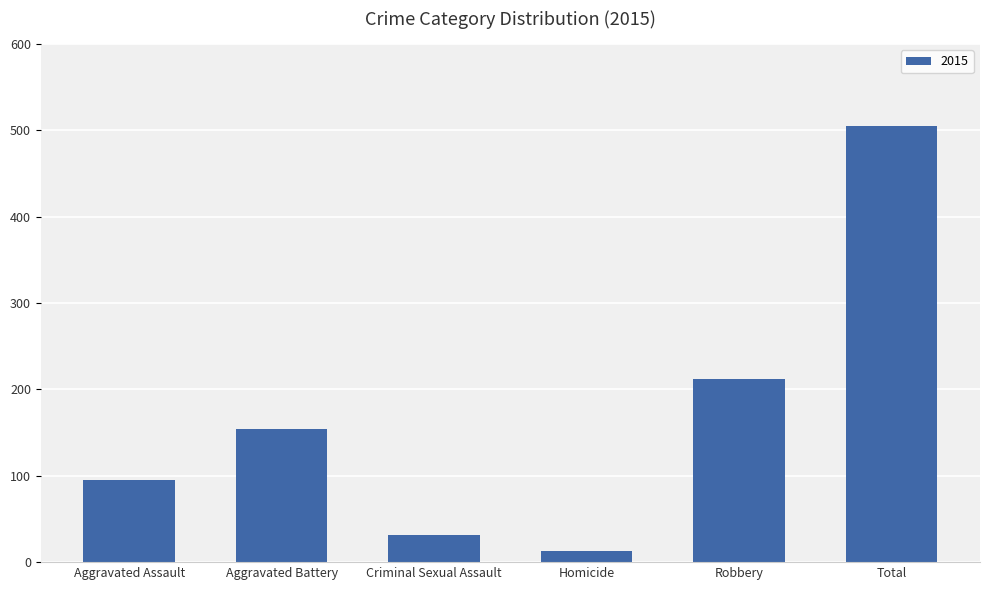

What is the label of the 2nd bar from the left?

Aggravated Battery